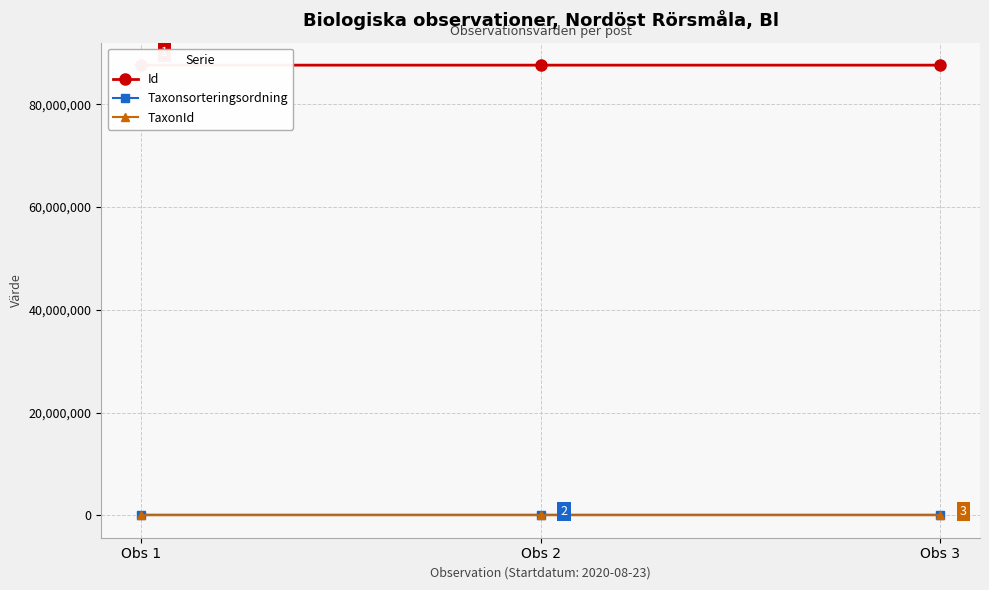

Which series has the widest spread of values?

Taxonsorteringsordning